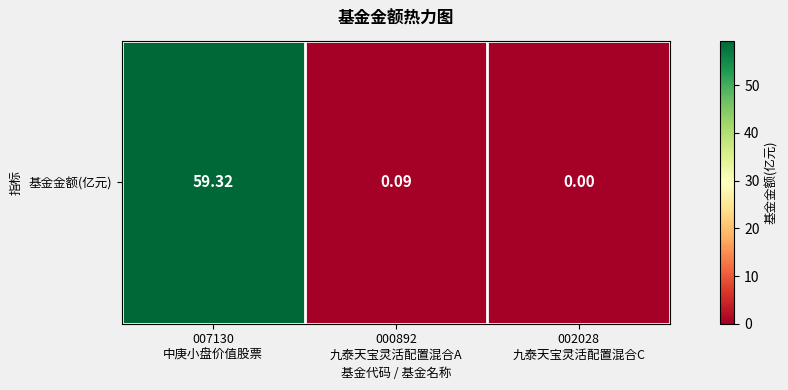

Reading right to left, transcribe all the data shown in this chart.

002028
九泰天宝灵活配置混合C=0.0	000892
九泰天宝灵活配置混合A=0.1	007130
中庚小盘价值股票=59.3